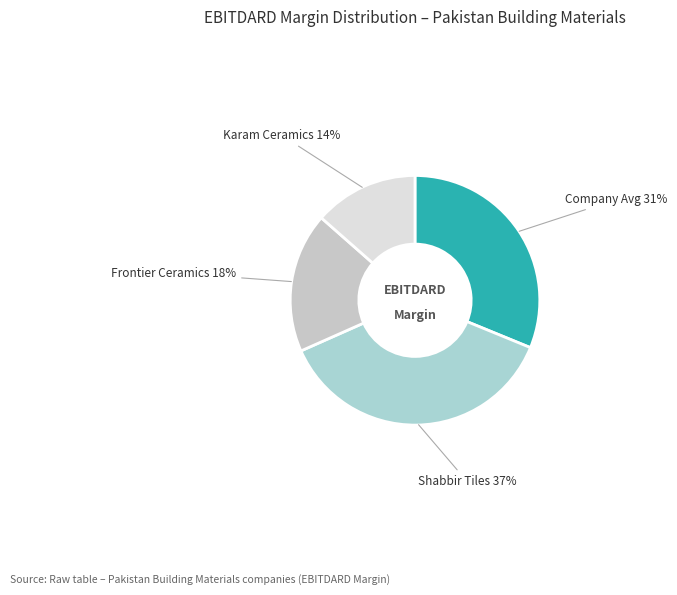

Do Company Avg and Karam Ceramics together represent more than half of the pie?

No